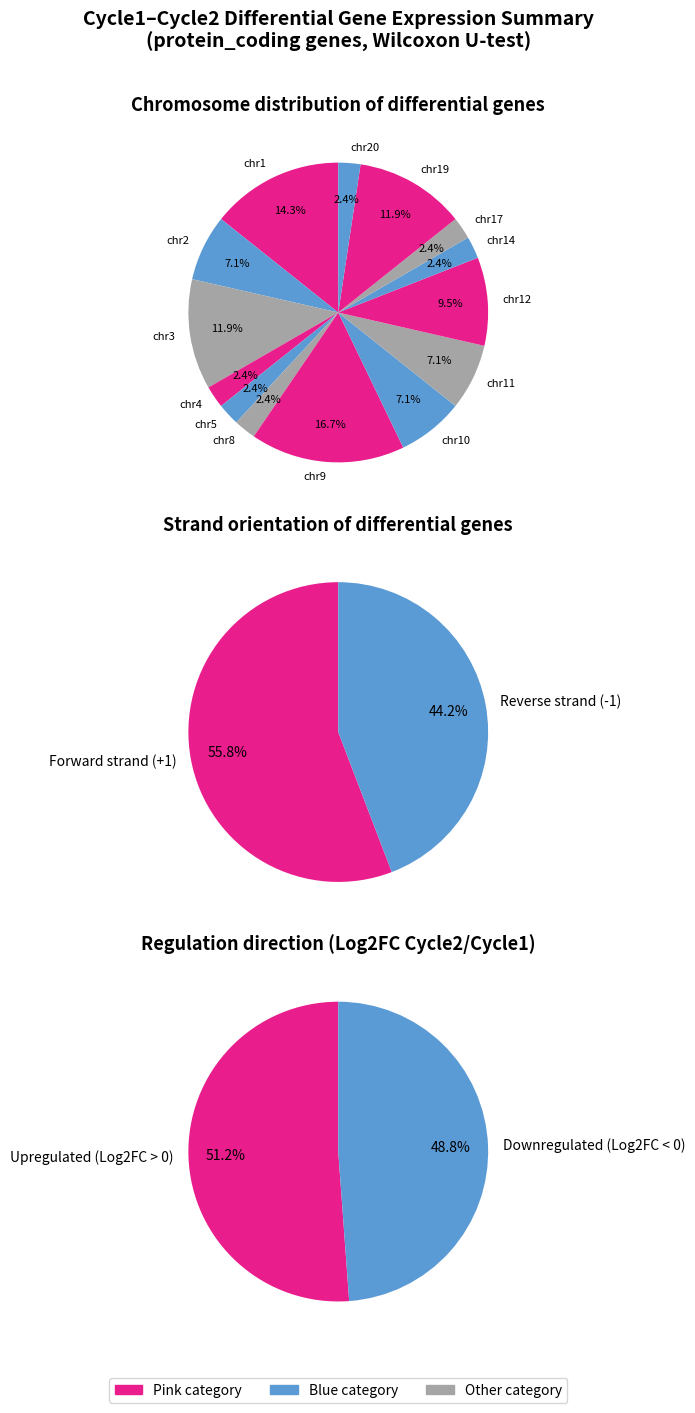

Does chr11 represent more than half of the total?

No